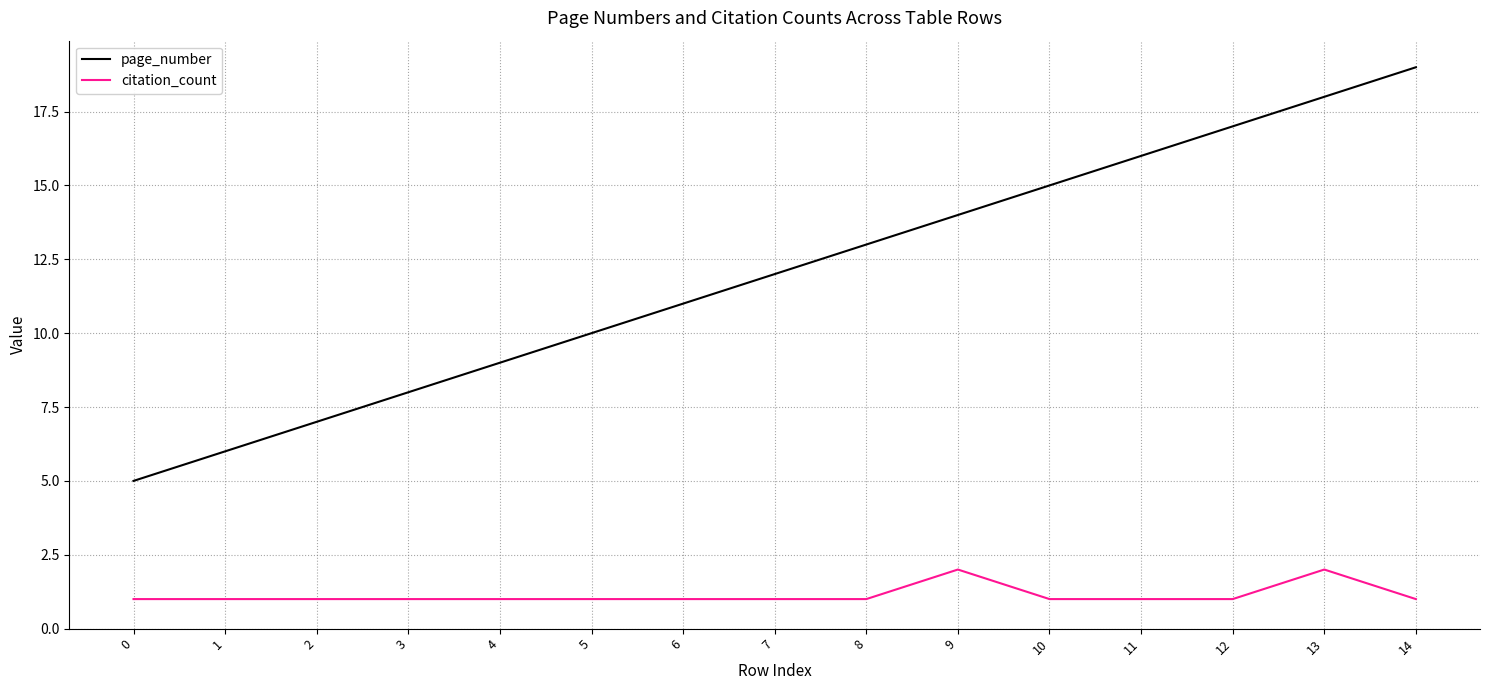

What is the smallest value displayed?

1